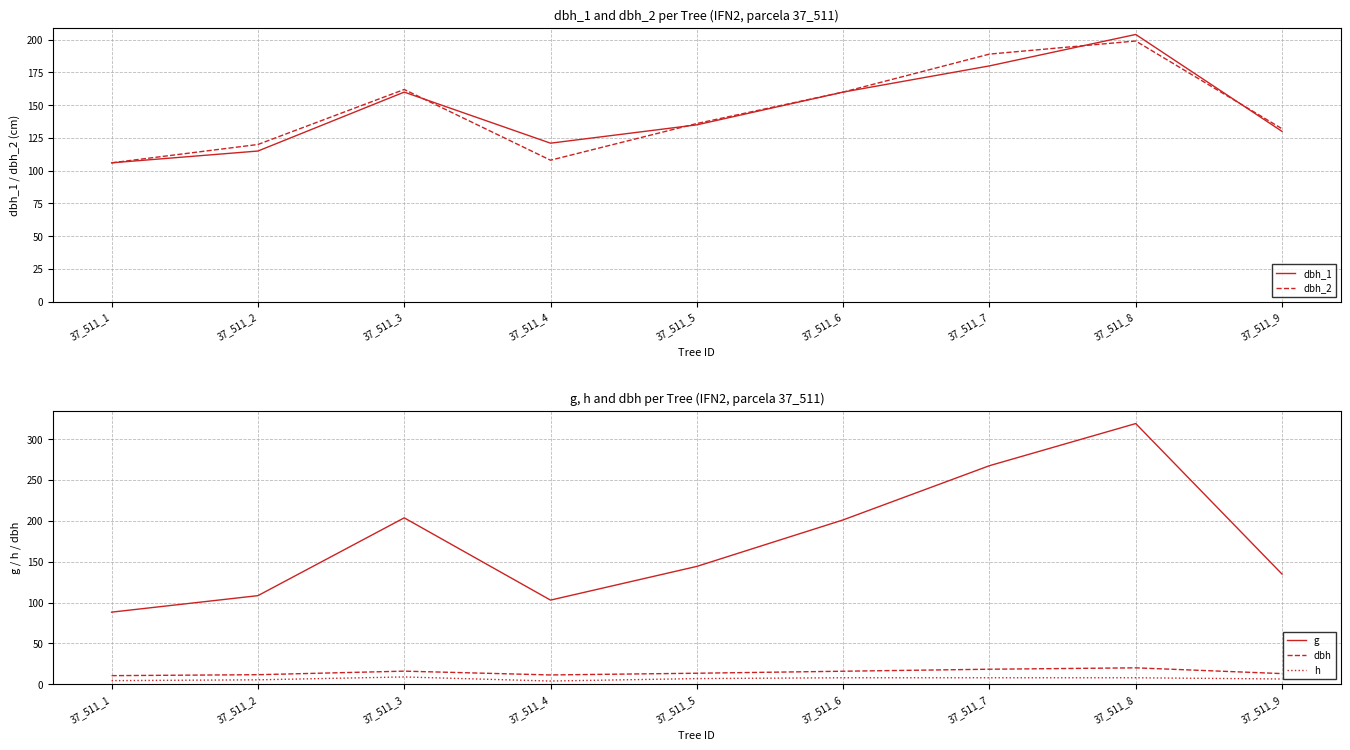

How many data points in dbh_1 are less than 135?

4